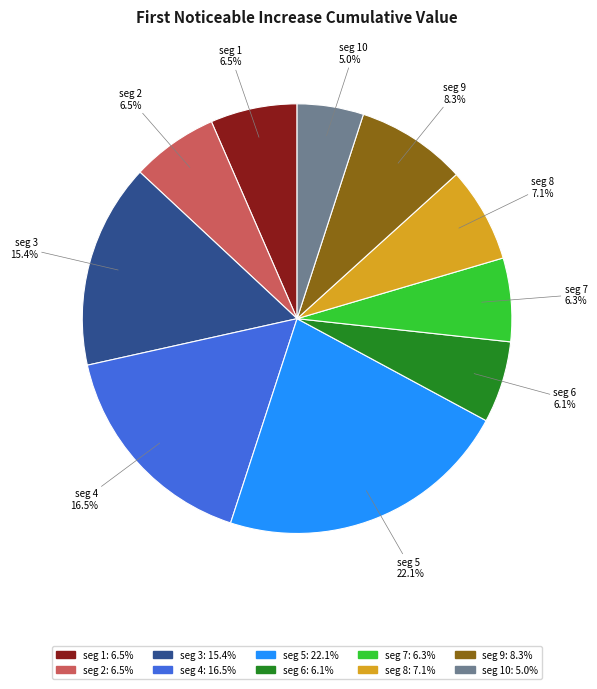

Is there any slice that represents more than half of the pie?

No